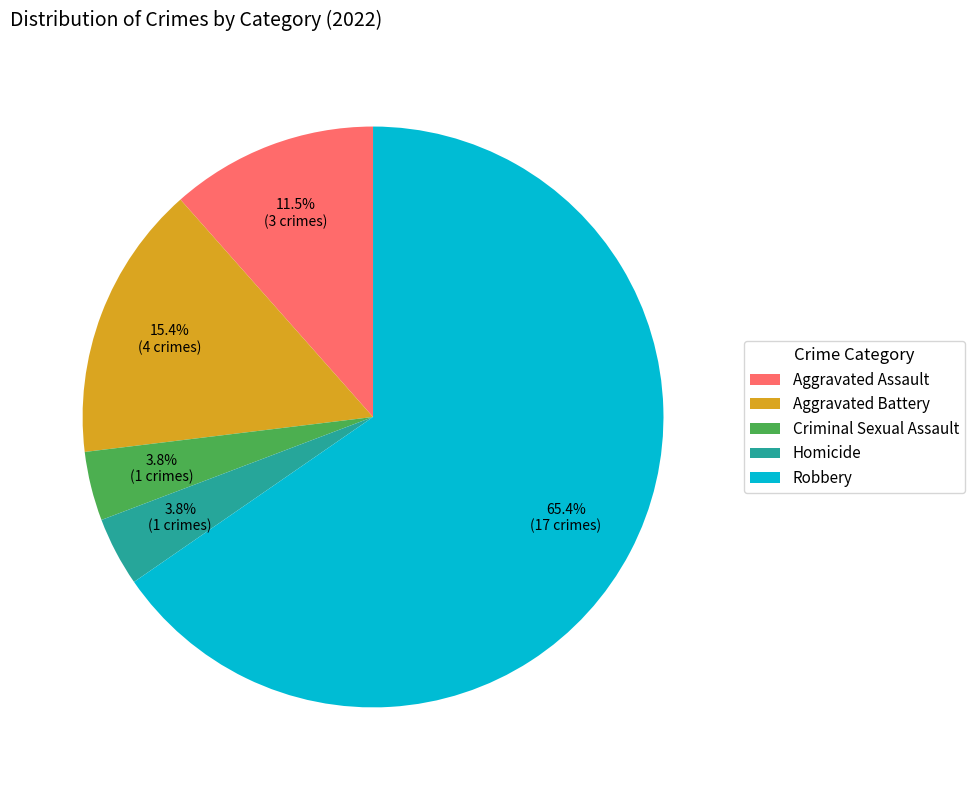

Does Homicide represent more than half of the total?

No